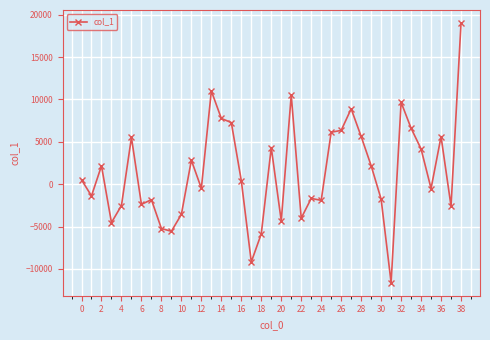

What is the average value?

1431.8